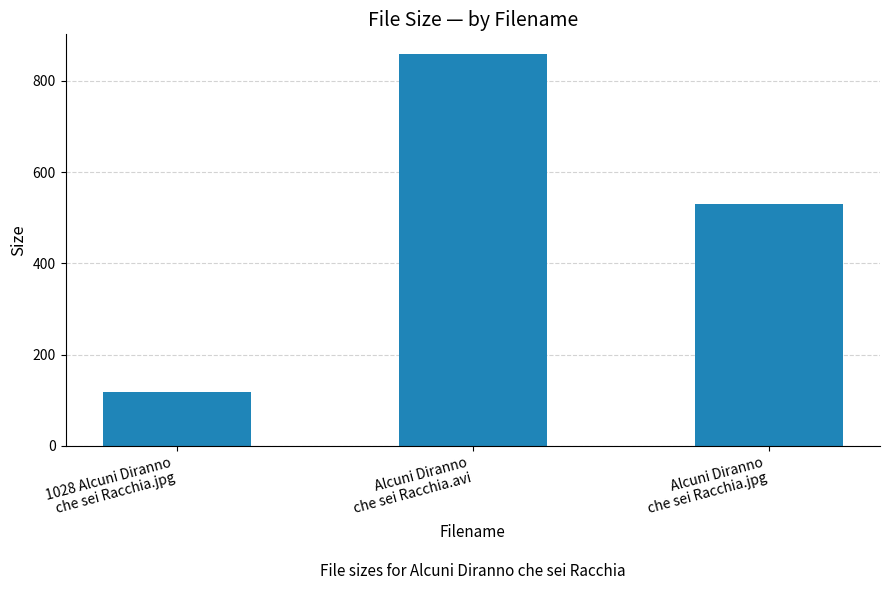

What position from the left is Alcuni Diranno
che sei Racchia.avi?

2